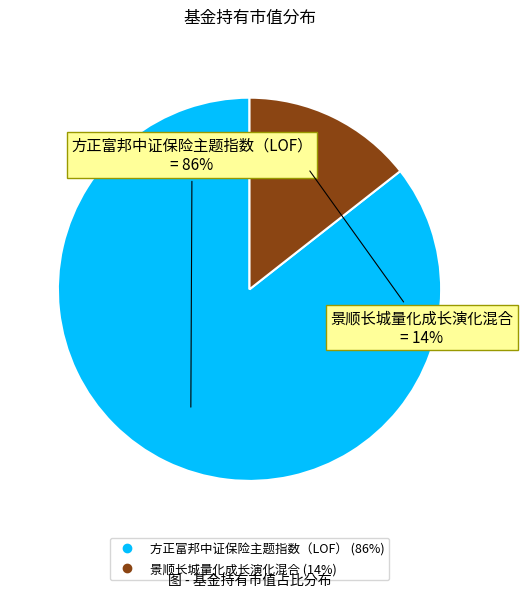

Which slice is the smallest?

景顺长城量化成长演化混合